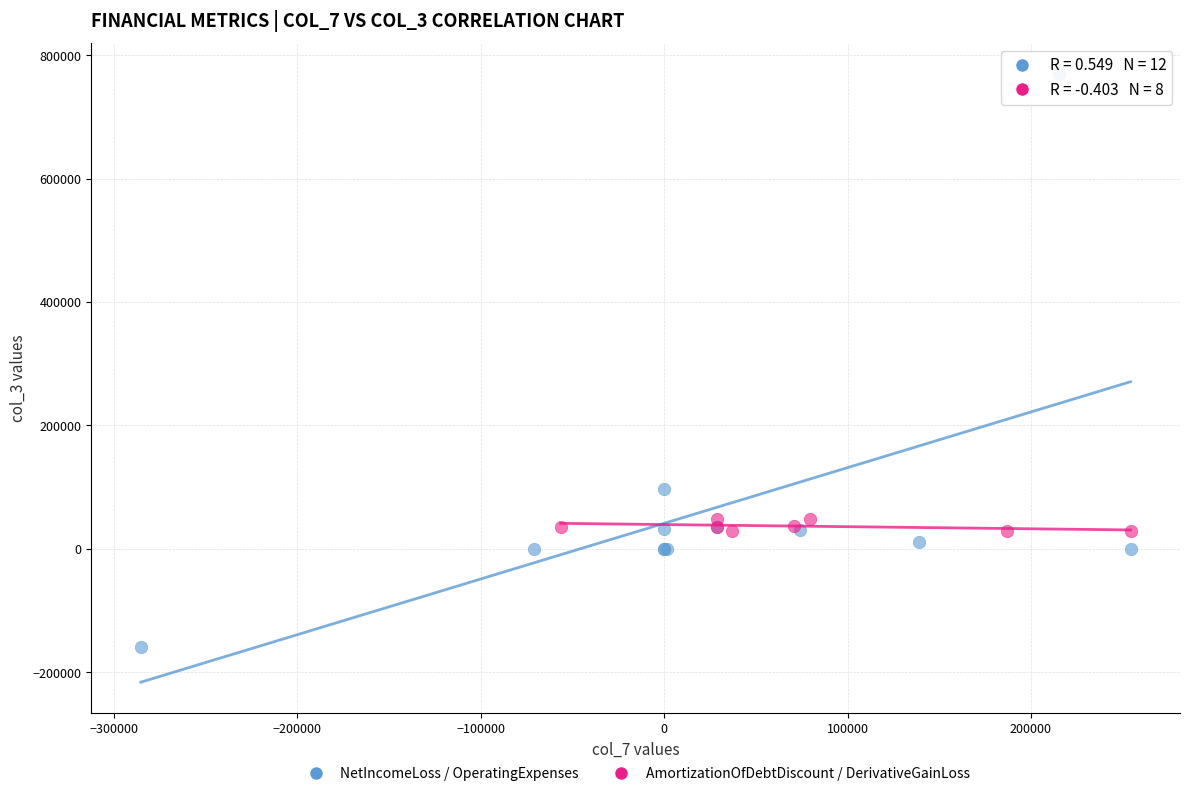

Which series contains the highest Y value?

NetIncomeLoss / OperatingExpenses